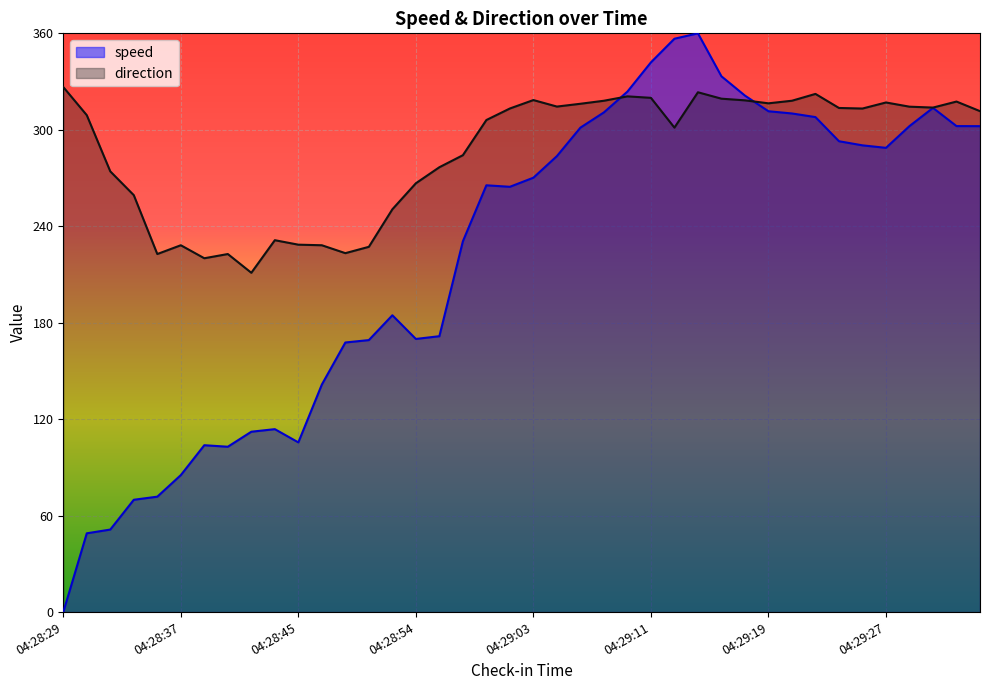

At which label does speed first exceed 270?

04:29:03